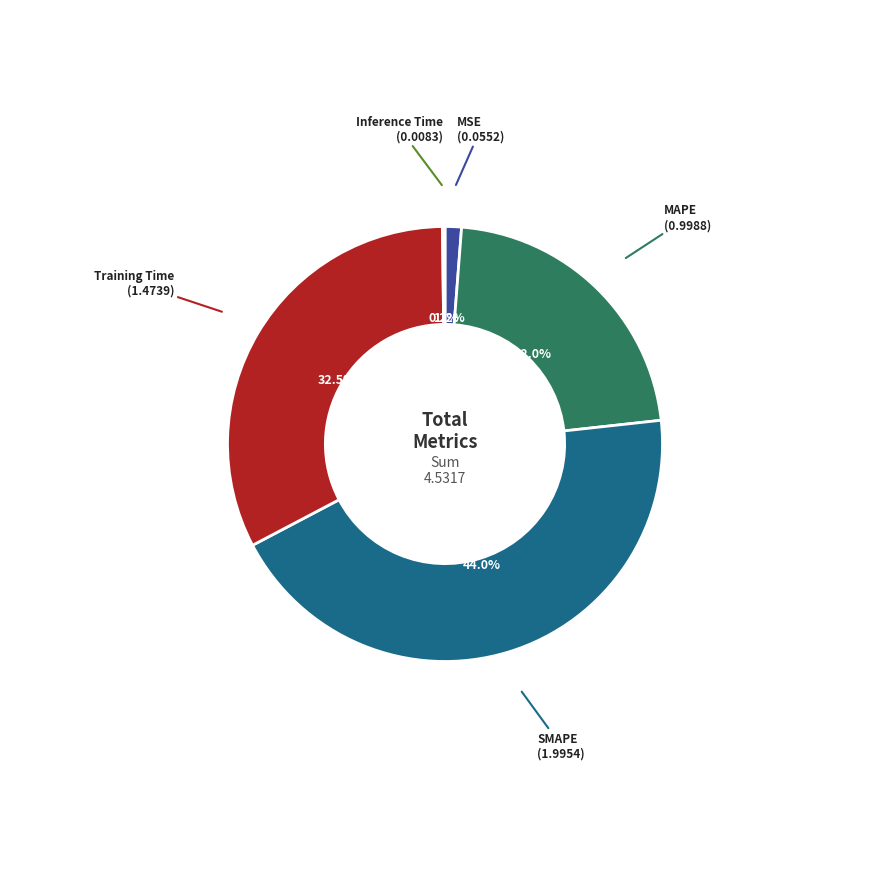

Is there any slice that represents more than half of the pie?

No